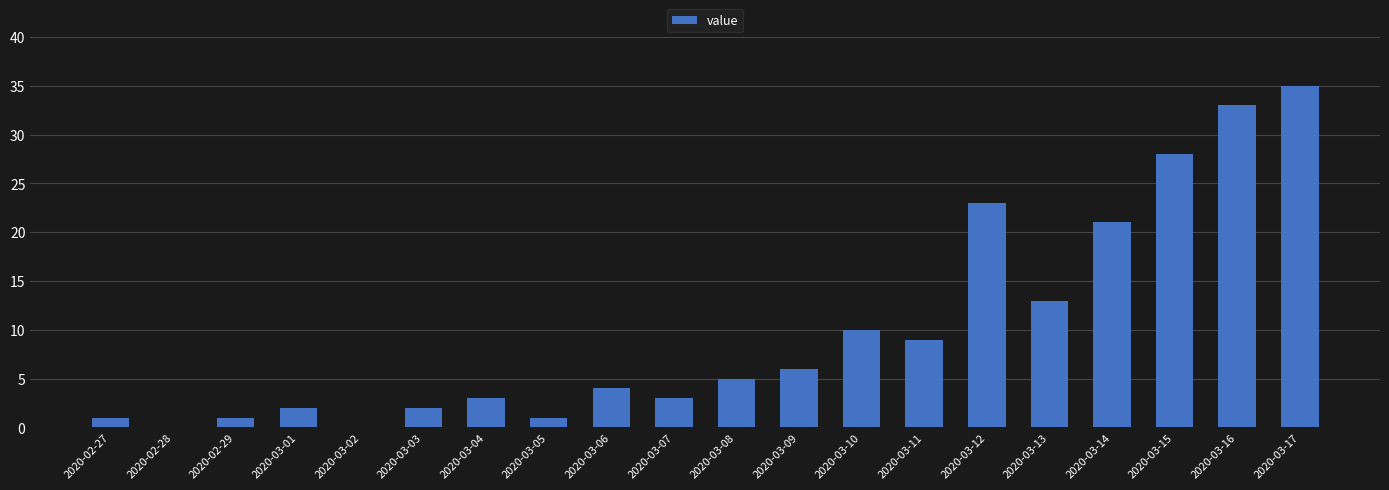

Is it true that the value at 2020-02-28 is 11?

False